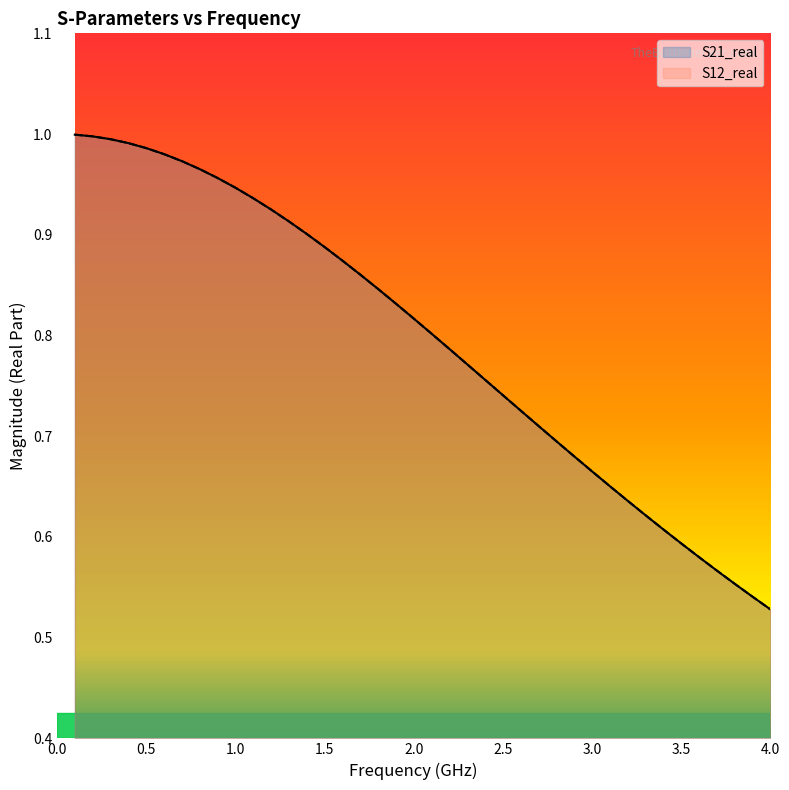

What is the difference between the second highest and second lowest values in the S21_real series?

0.5